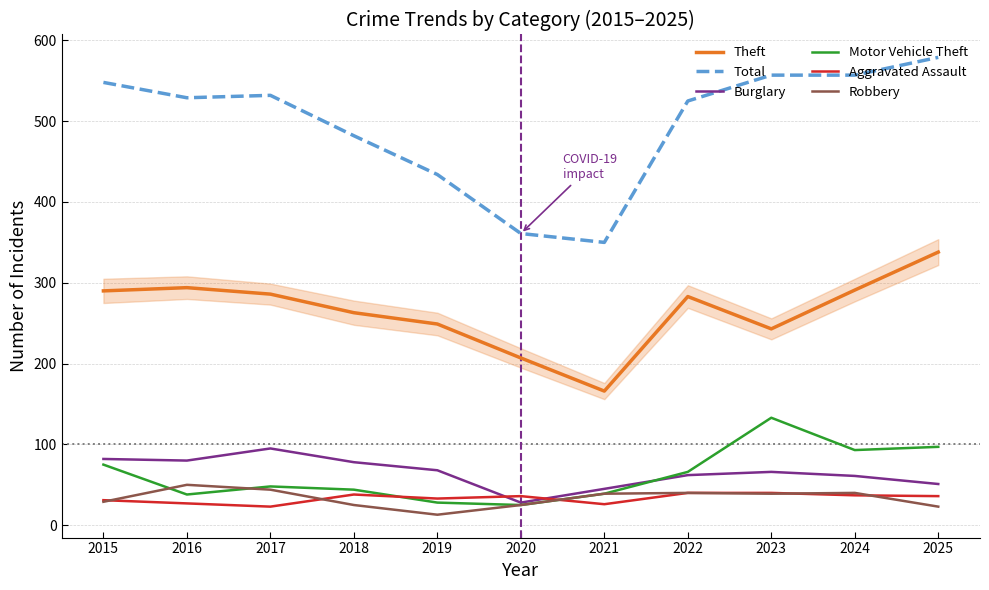

Which series changed the most between 2019 and 2023?

Total